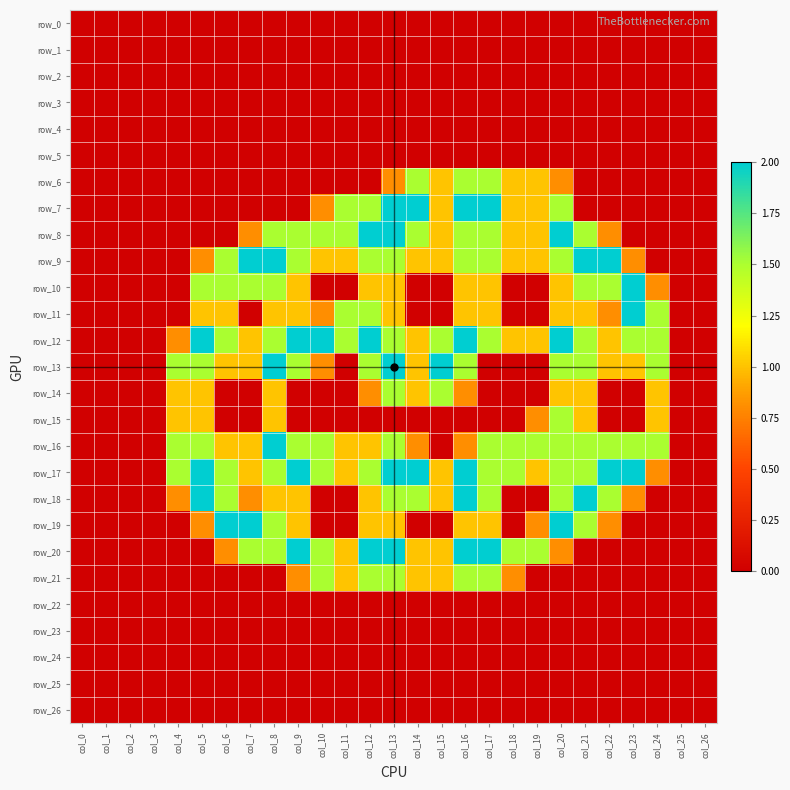

Rank the series at col_9 from lowest to highest value.

row_0, row_1, row_2, row_3, row_4, row_5, row_6, row_7, row_14, row_15, row_22, row_23, row_24, row_25, row_26, row_21, row_10, row_11, row_18, row_19, row_8, row_9, row_13, row_16, row_12, row_17, row_20